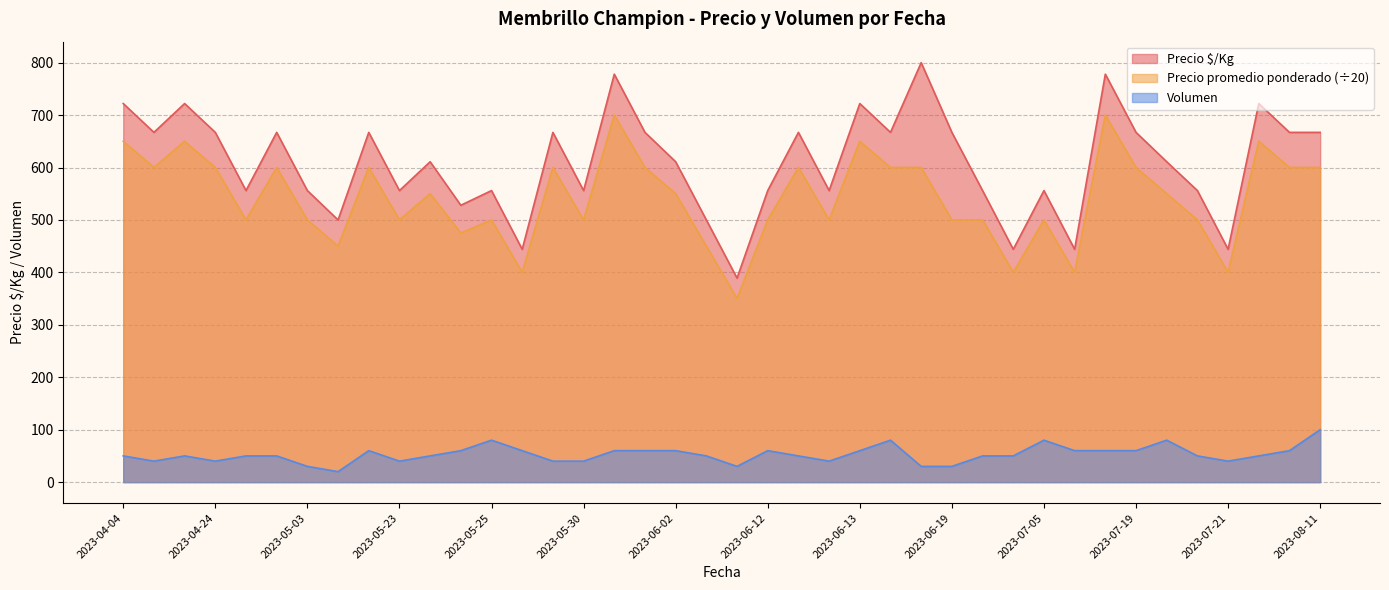

What is the minimum value shown in the chart?

20